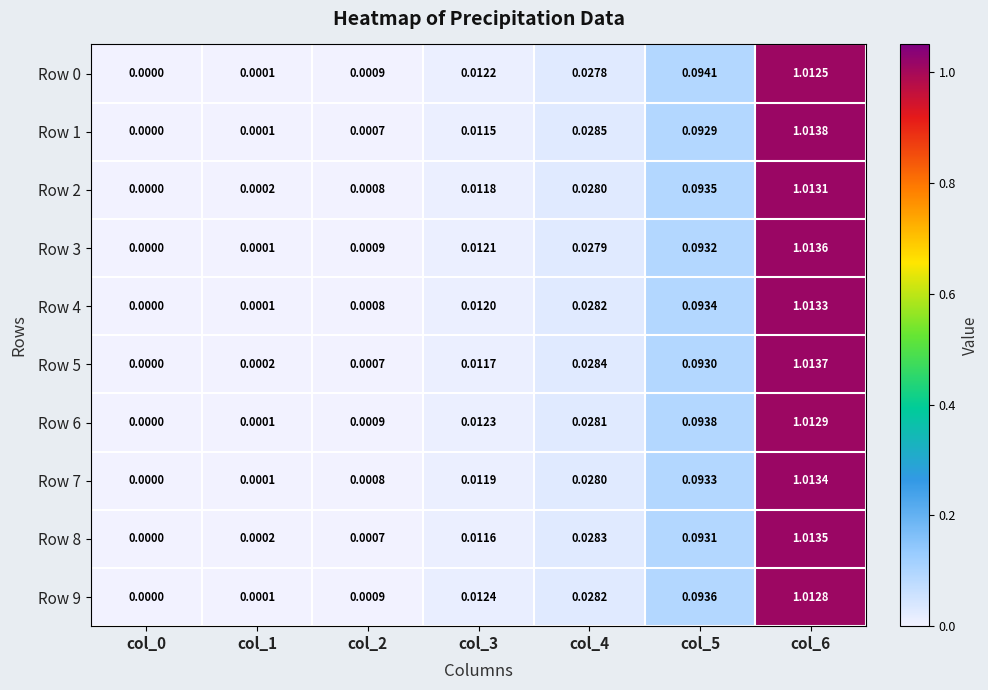

What is the total value across all series at col_6?

10.1